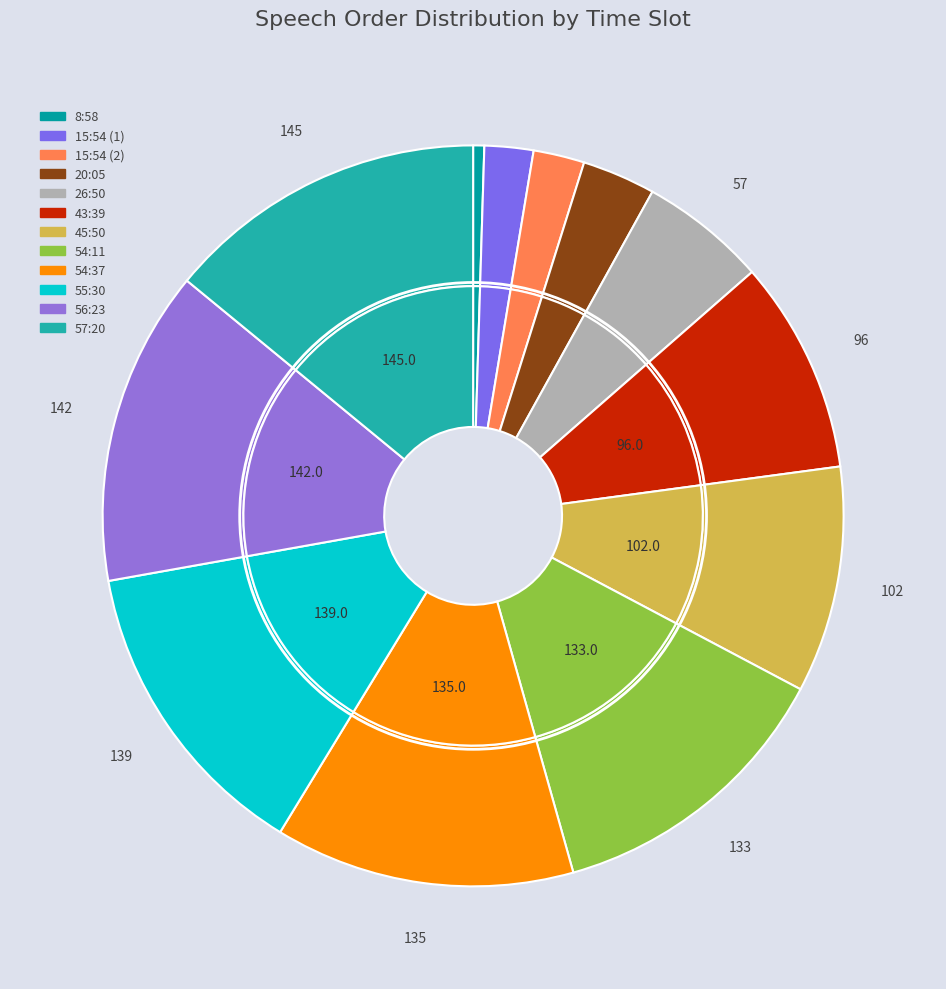

The 43:39 slice represents 23% of the pie. True or false?

False